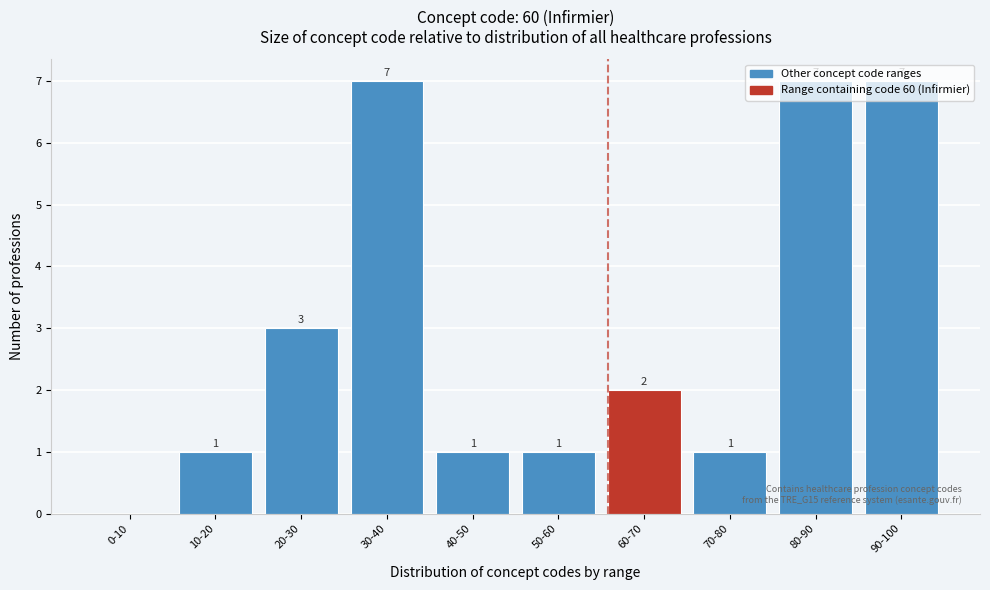

Is it true that the value at 20-30 is 5?

False